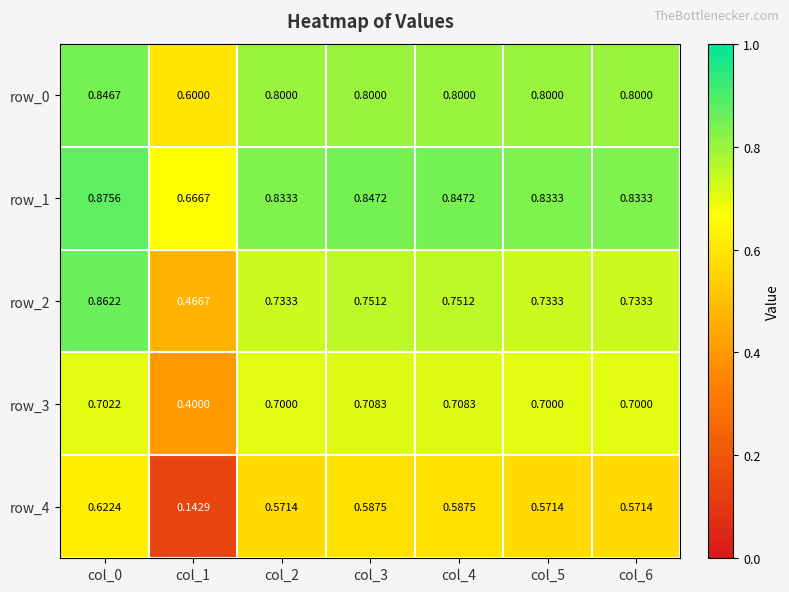

Is the value of row_4 at col_4 greater than the value of row_0 at col_5?

No